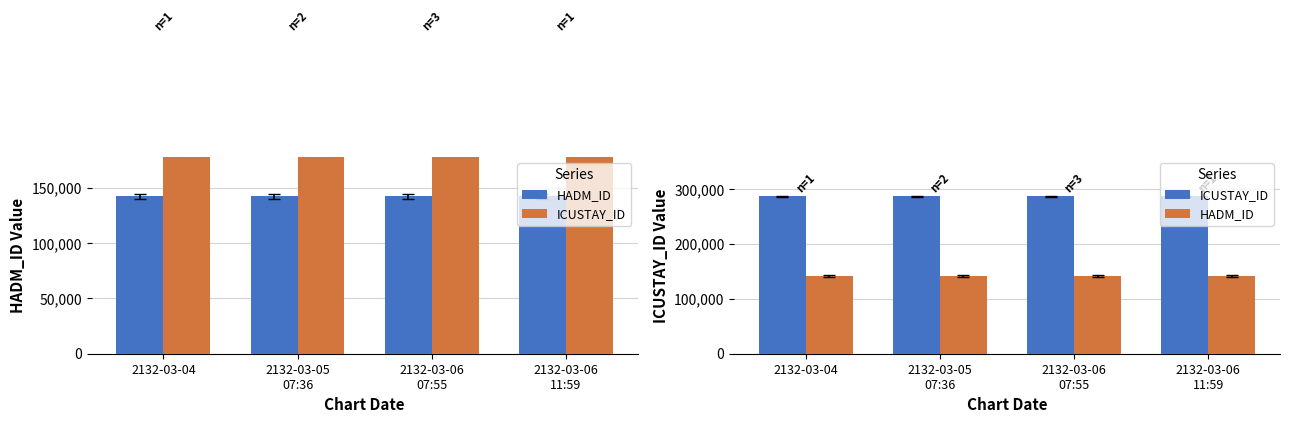

Which series has the largest total across all categories?

ICUSTAY_ID